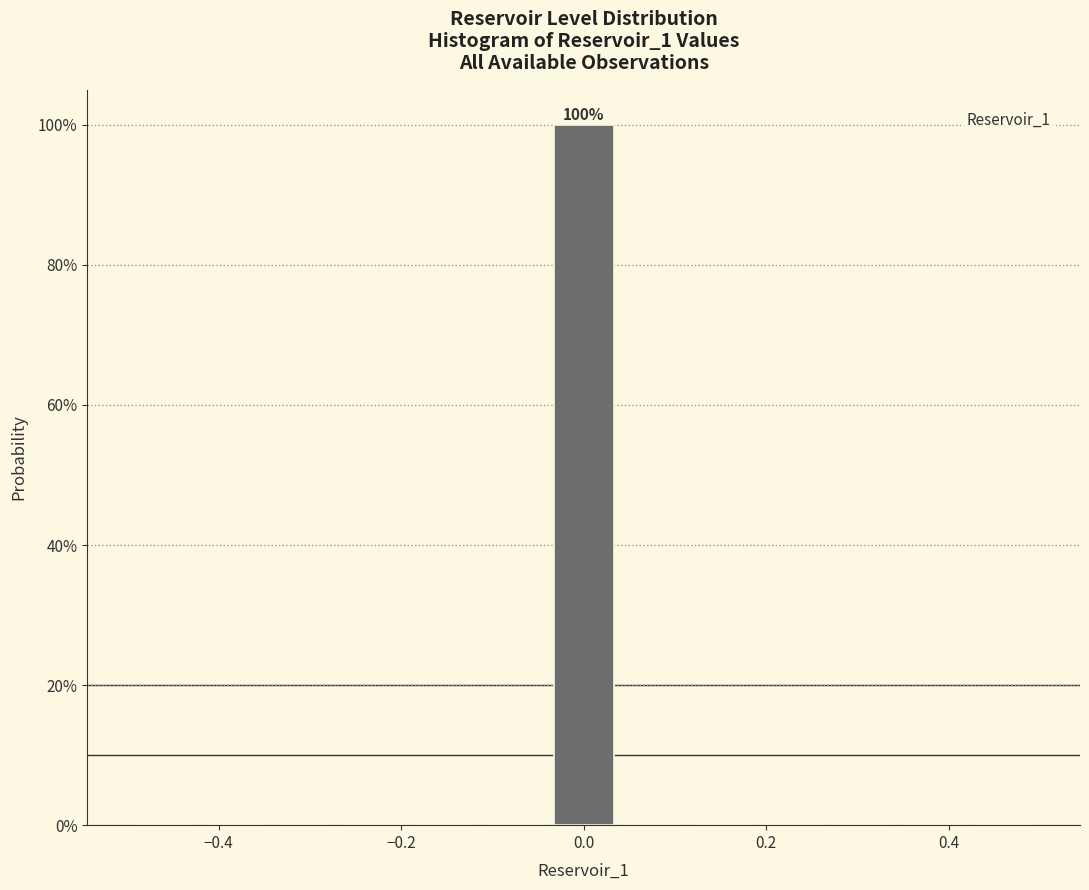

Around what value on the x-axis is the tallest bar? Give the approximate position of its centre, as read against the axis.

0.00